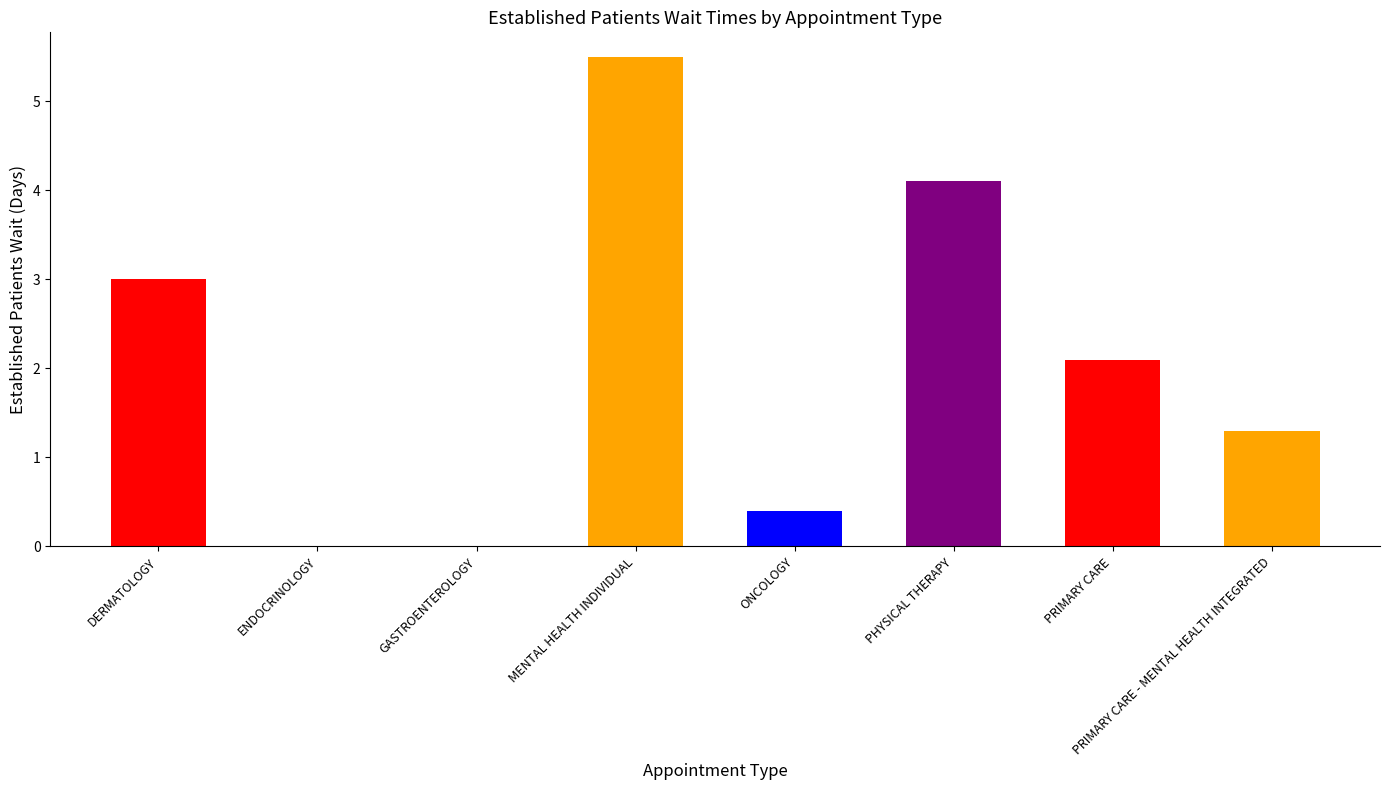

The value at ENDOCRINOLOGY is 0.0. True or false?

True